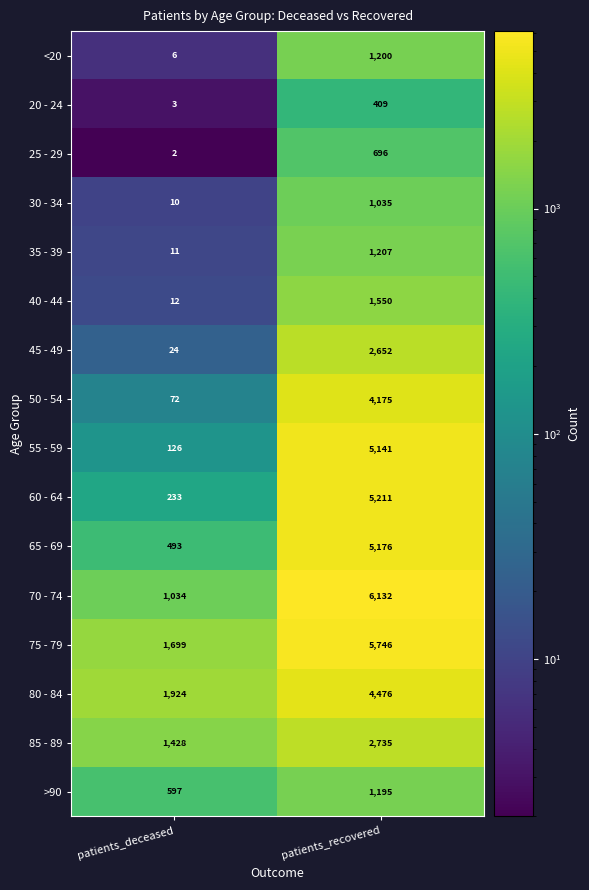

Which series has the largest range (max minus min)?

70 - 74